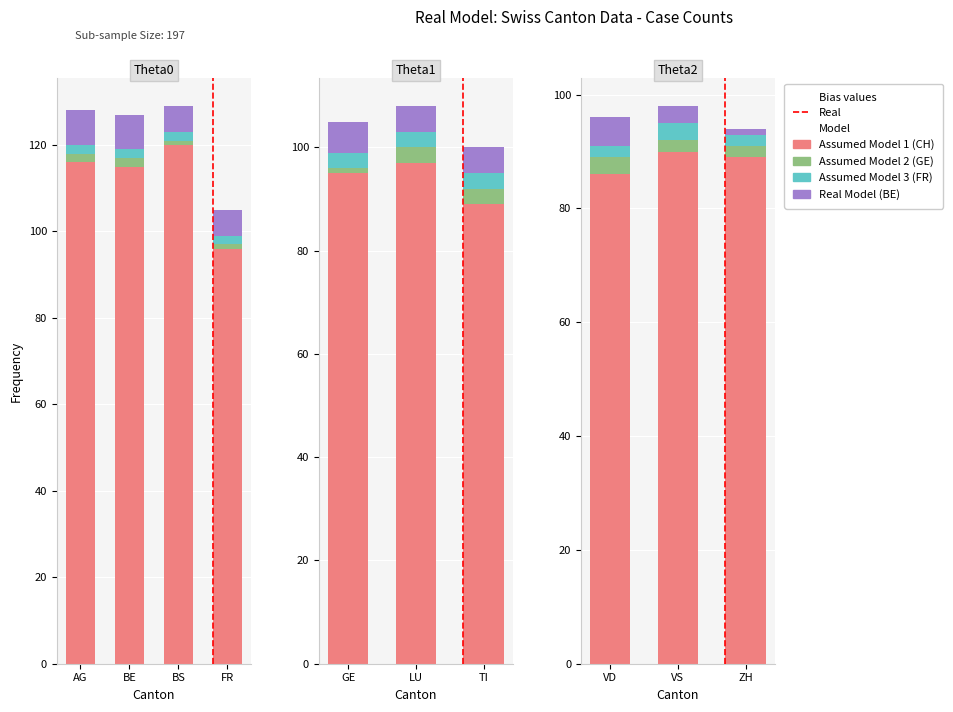

What is the sum of all Assumed Model 2 (GE) values?

20